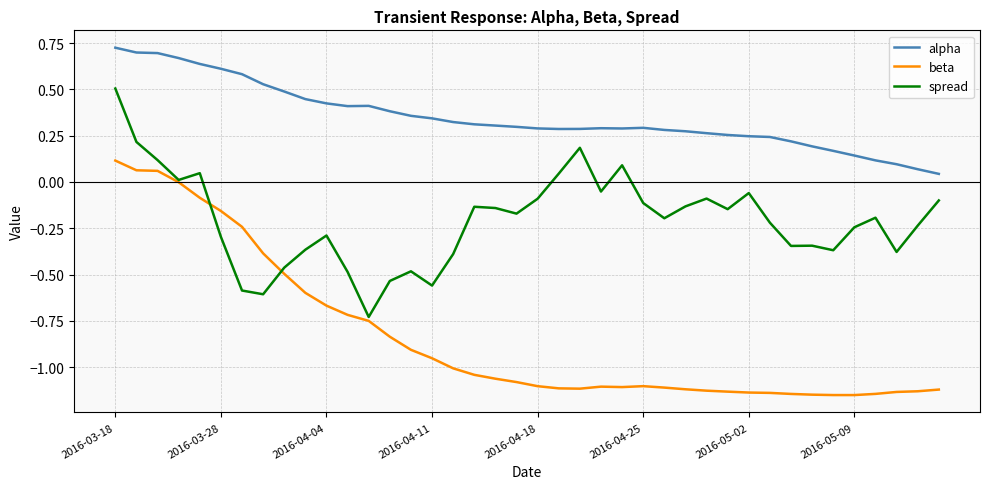

Which series has the widest spread of values?

beta